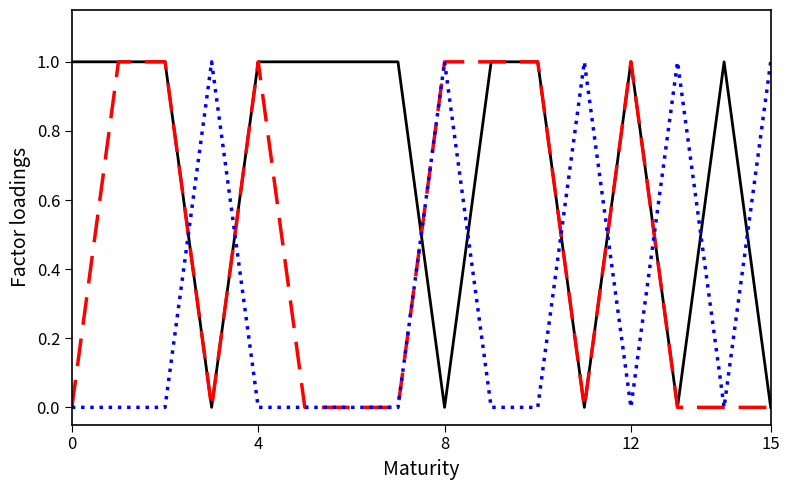

How many lines are shown in the chart?

3